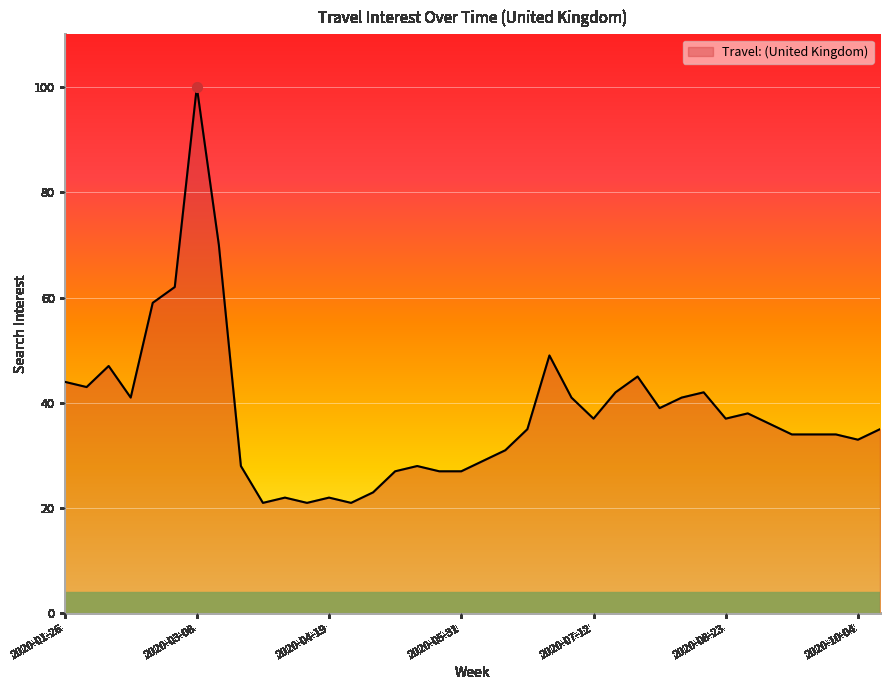

What is the difference between the maximum and minimum values?

79